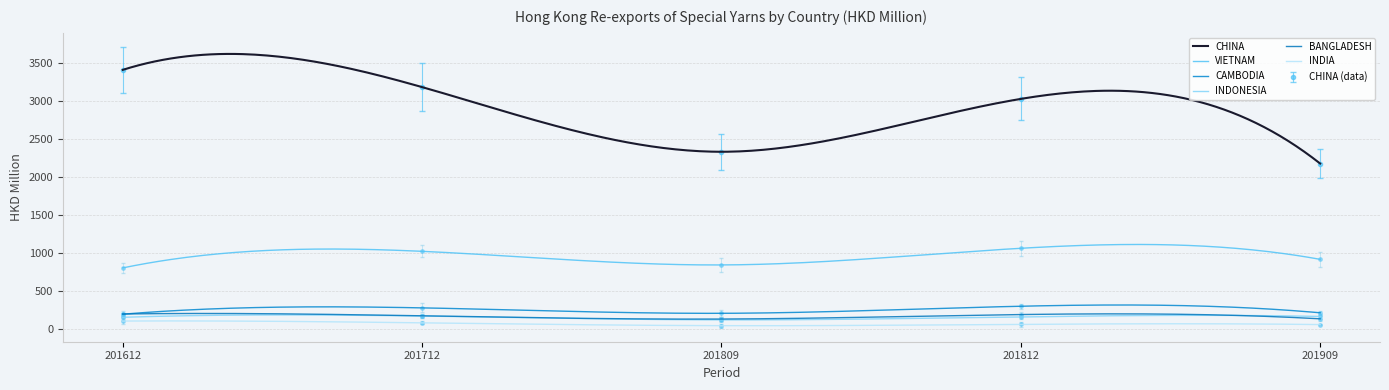

At which category does CHINA reach its first local peak?

201812